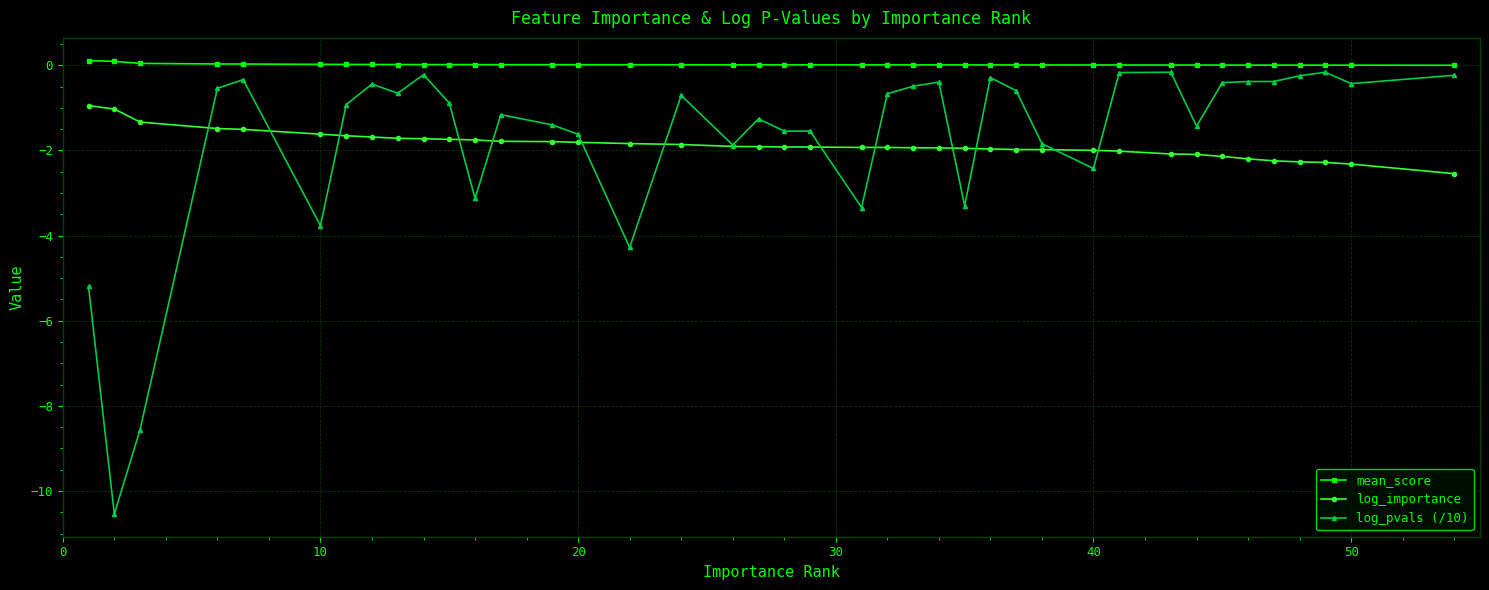

True or false: log_importance and mean_score cross at least once.

False